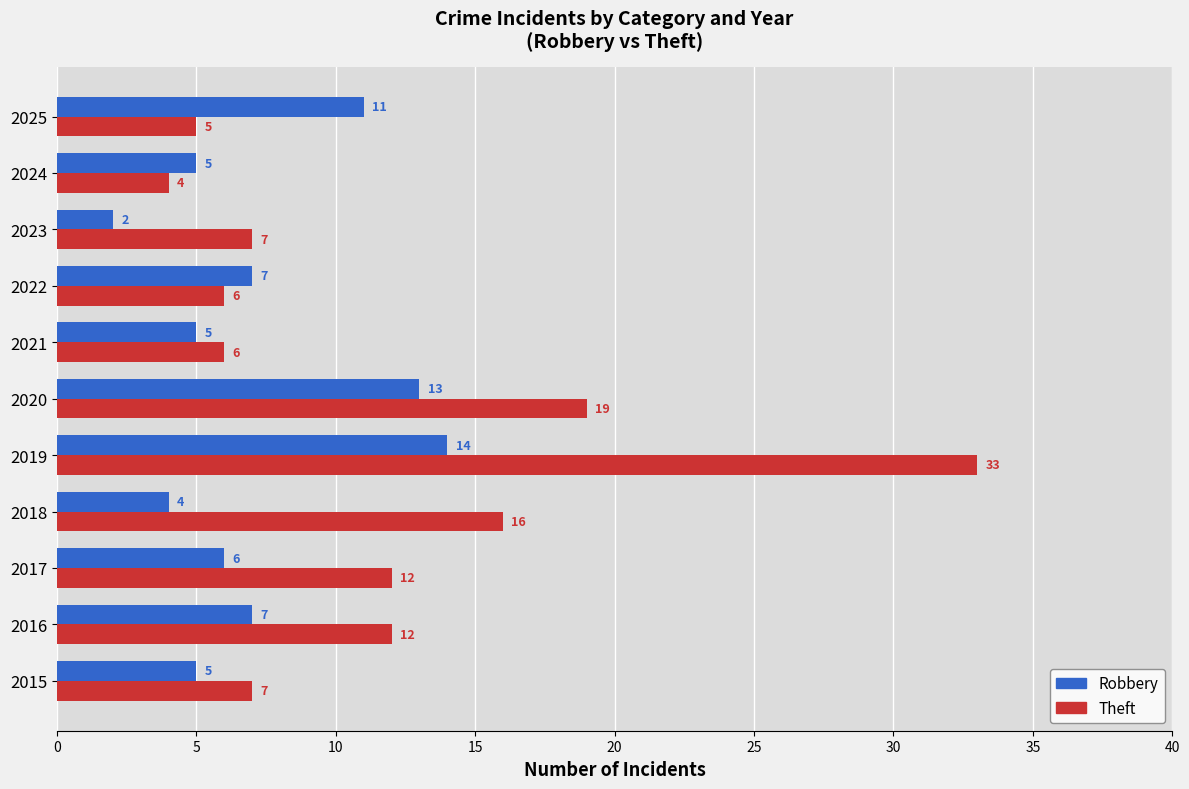

What are all the series names shown in the legend?

Robbery, Theft